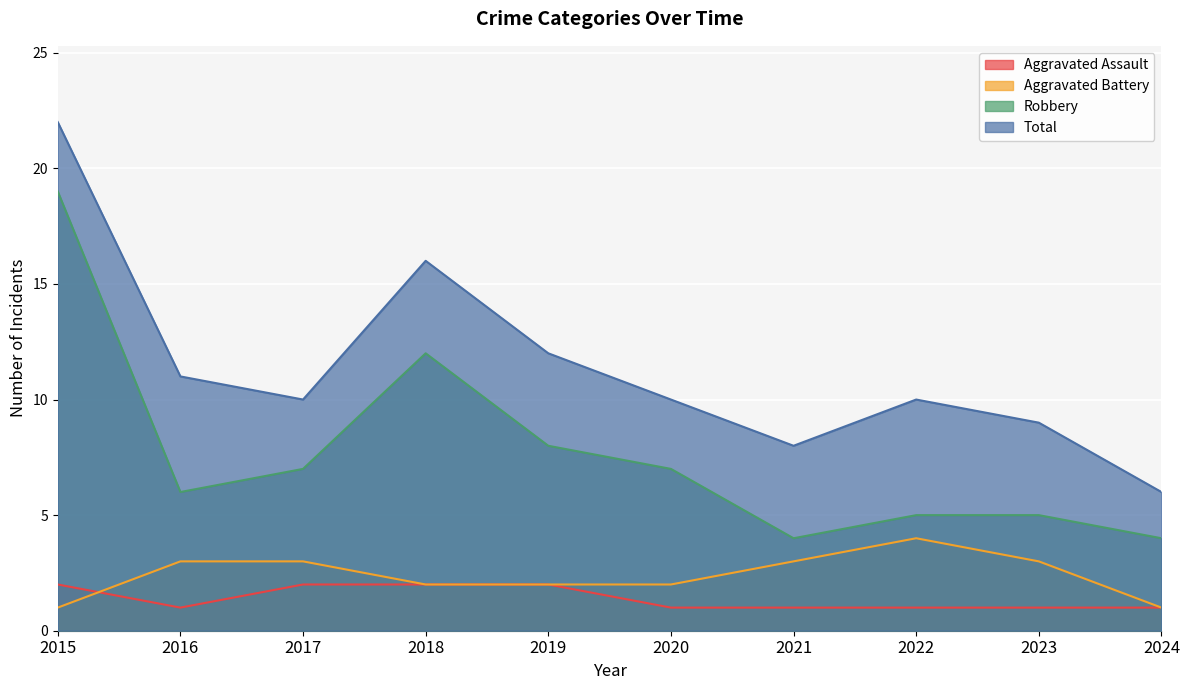

True or false: Aggravated Battery and Robbery intersect in this chart.

False